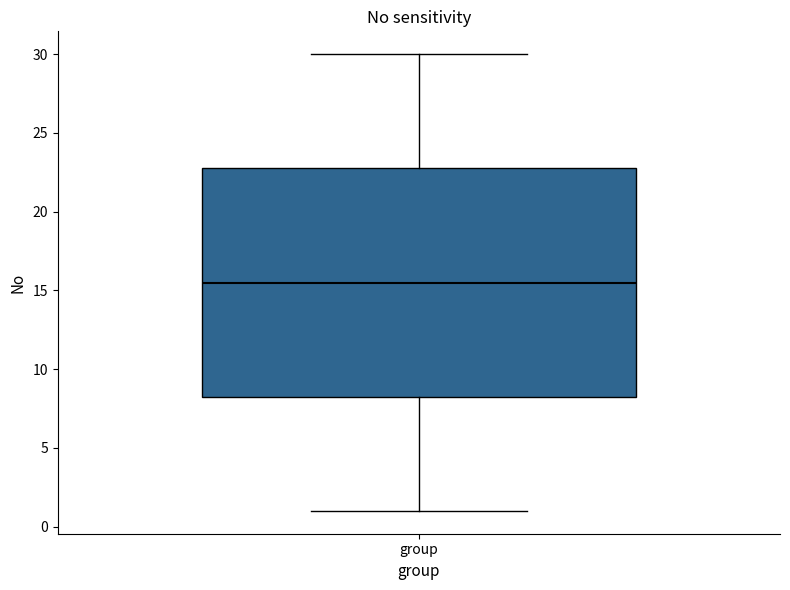

Where is the lower edge of the box for group on the y-axis? The values are not printed on the chart, so give them approximately, as read against the axis.

8.5